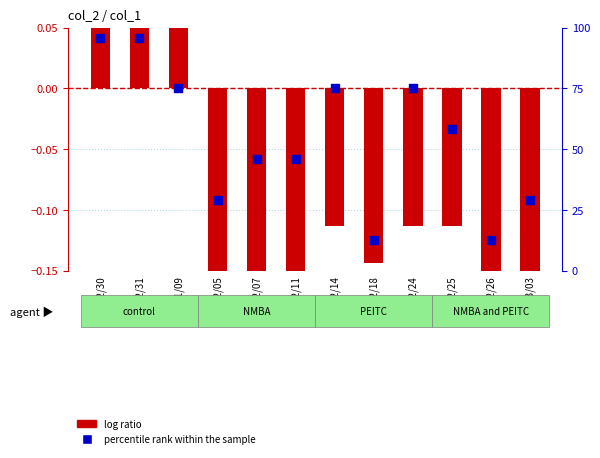

At how many categories does at least one series exceed 40?

8